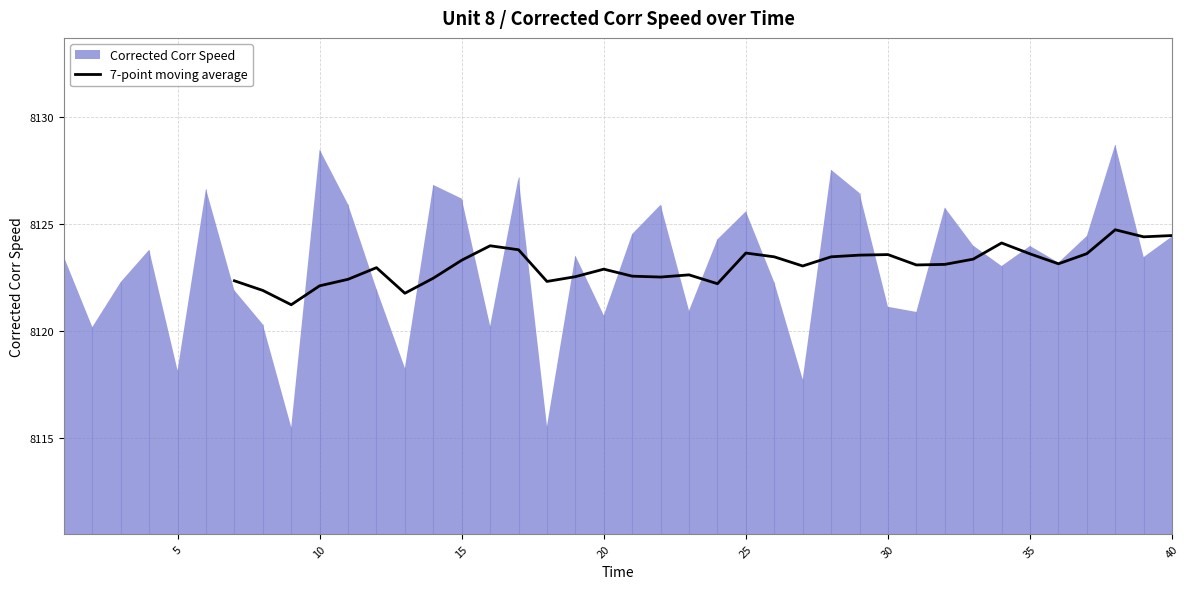

What is the minimum value for 7-point moving average?

8121.2